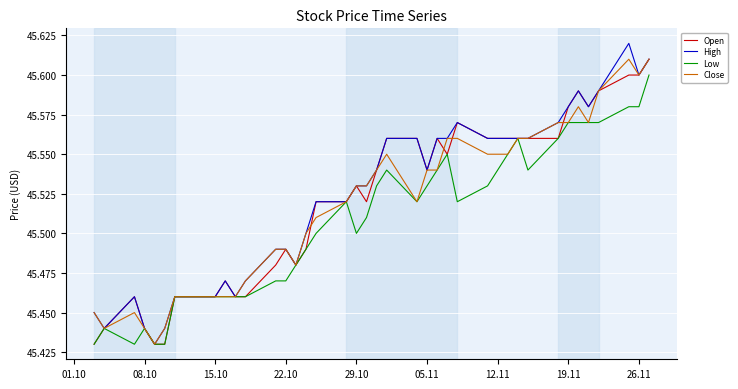

Which series has the largest range (max minus min)?

High